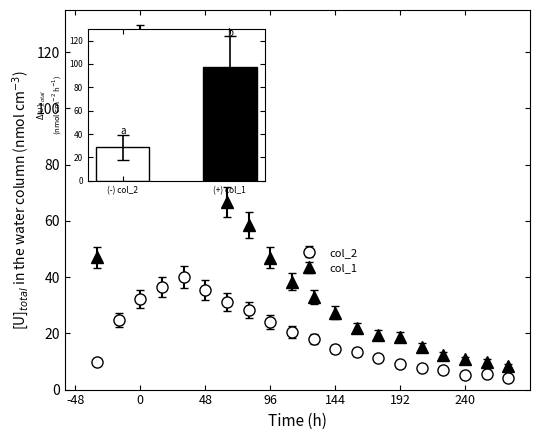

Which series has the widest spread of values?

col_1